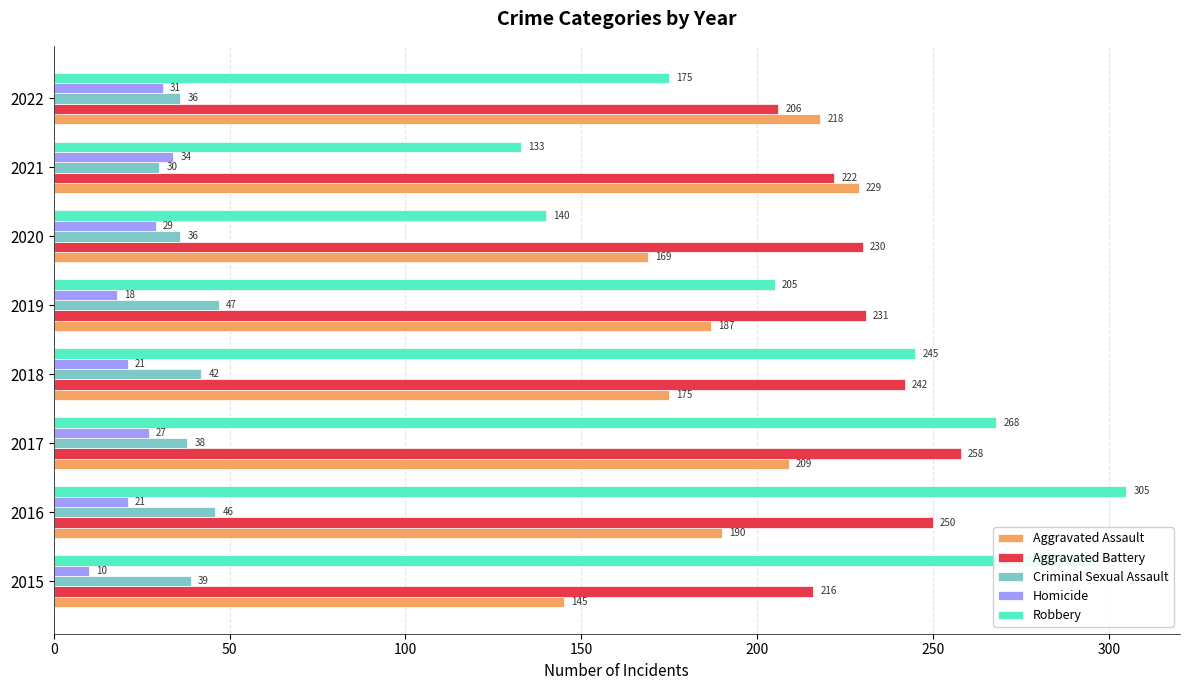

Which series has the largest total across all categories?

Aggravated Battery